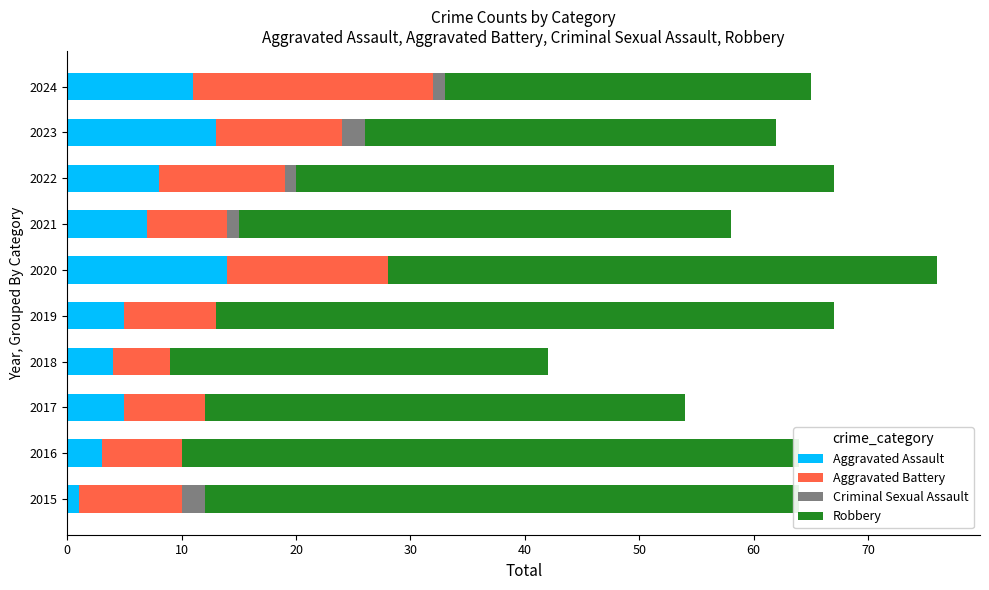

Reading left to right, transcribe all the data shown in this chart.

Aggravated Assault: 1	3	5	4	5	14	7	8	13	11
Aggravated Battery: 9	7	7	5	8	14	7	11	11	21
Criminal Sexual Assault: 2	0	0	0	0	0	1	1	2	1
Robbery: 52	54	42	33	54	48	43	47	36	32